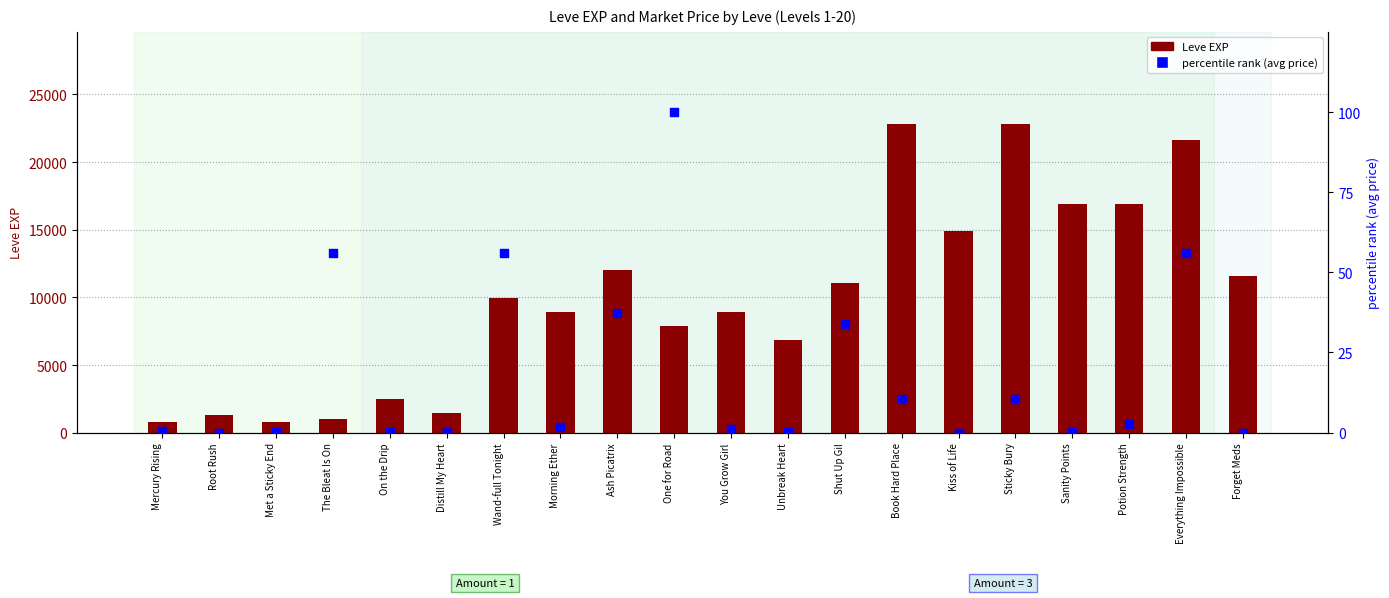

Which series reaches the maximum Y coordinate?

Leve EXP